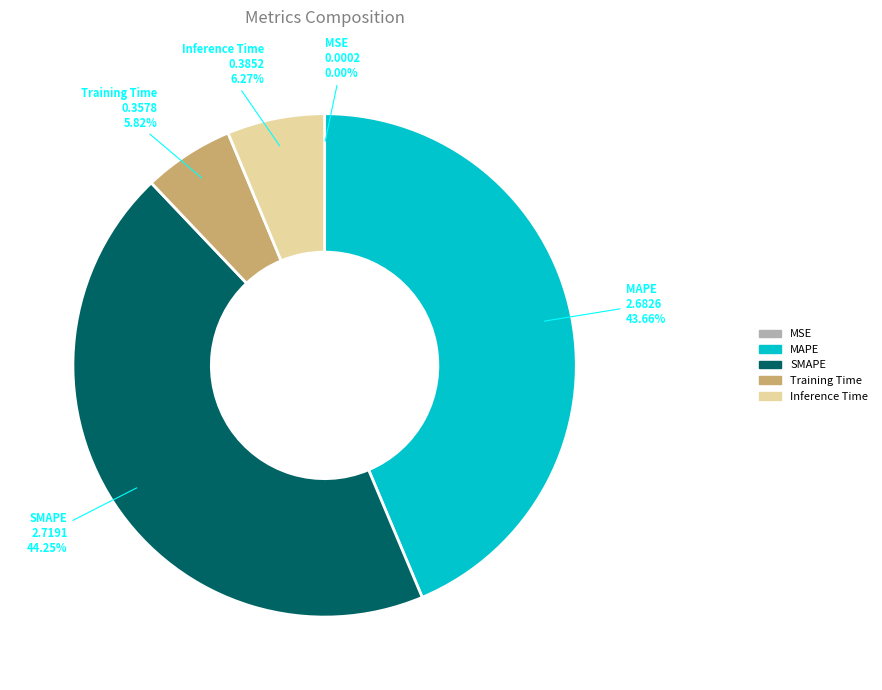

True or false: SMAPE accounts for 56% of the total.

False